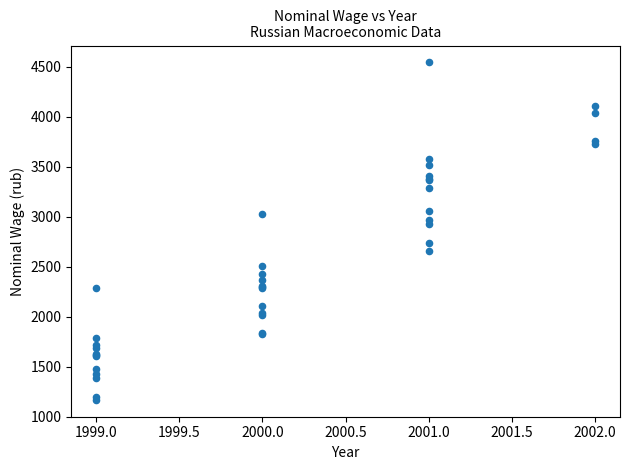

What Y value in the scatter plot is closest to 2854?

2923